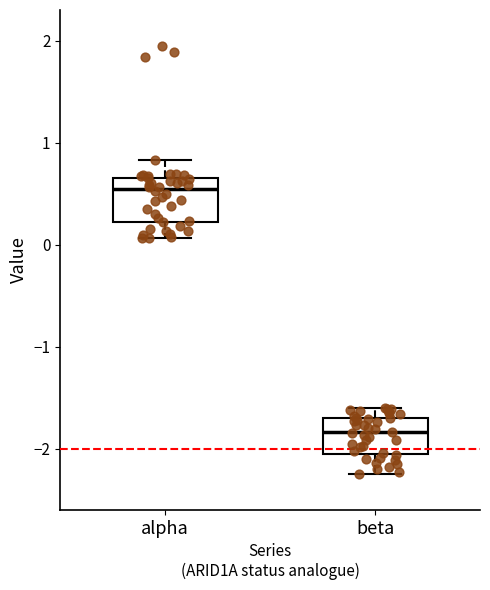

Reading left to right, read every box against the y-axis: the position of its median line, the range the box covers, and the ends of its whiskers. The values are not printed on the chart, so give them approximately, as read against the axis.

alpha: median 0.5, box 0.2 to 0.7, whiskers 0.1 to 0.8
beta: median -1.8, box -2.0 to -1.7, whiskers -2.2 to -1.6